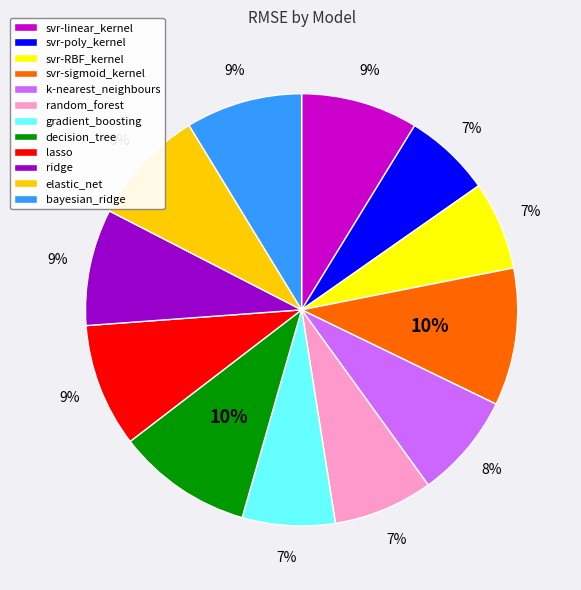

To the nearest percent, what is the difference between the gradient_boosting and svr-linear_kernel slice percentages?

2%